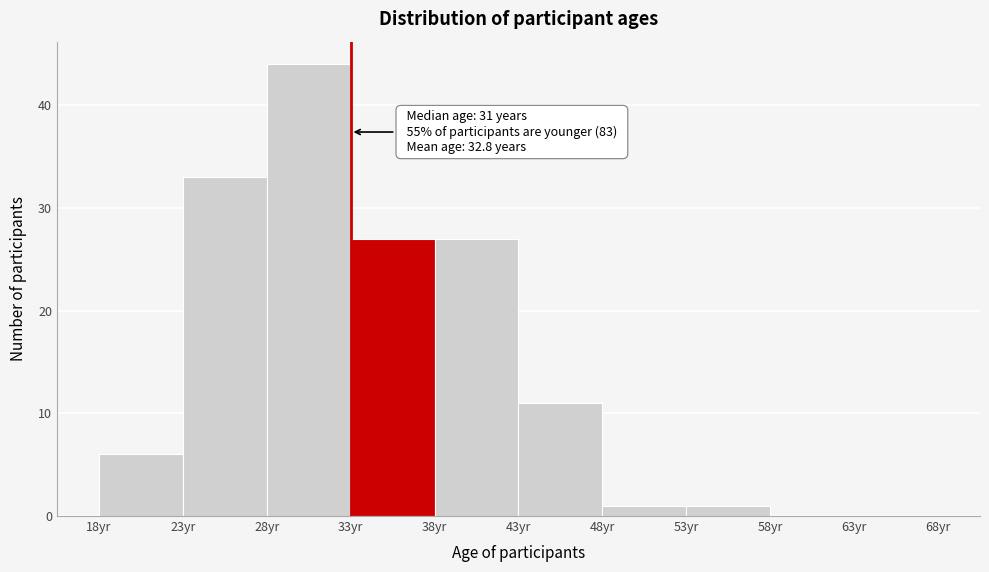

Which range on the x-axis has the tallest bar?

28 to 33